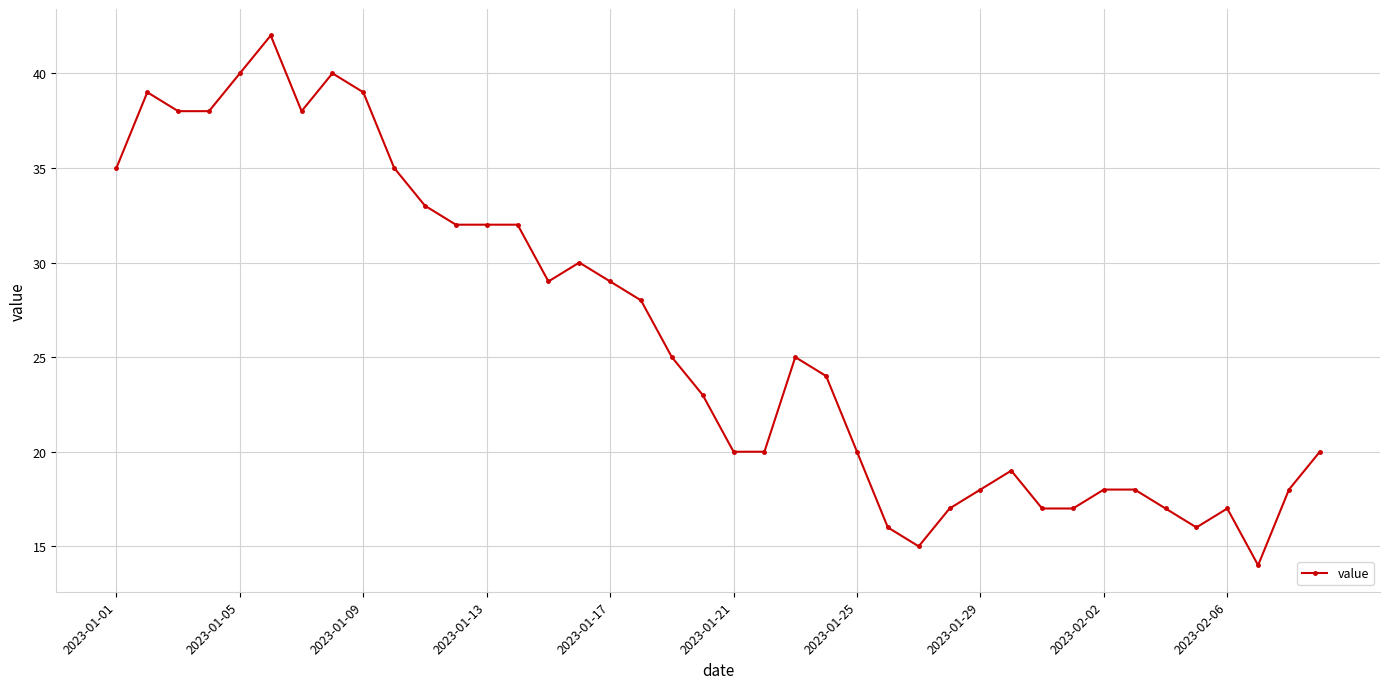

What is the difference between the second highest and minimum values?

26